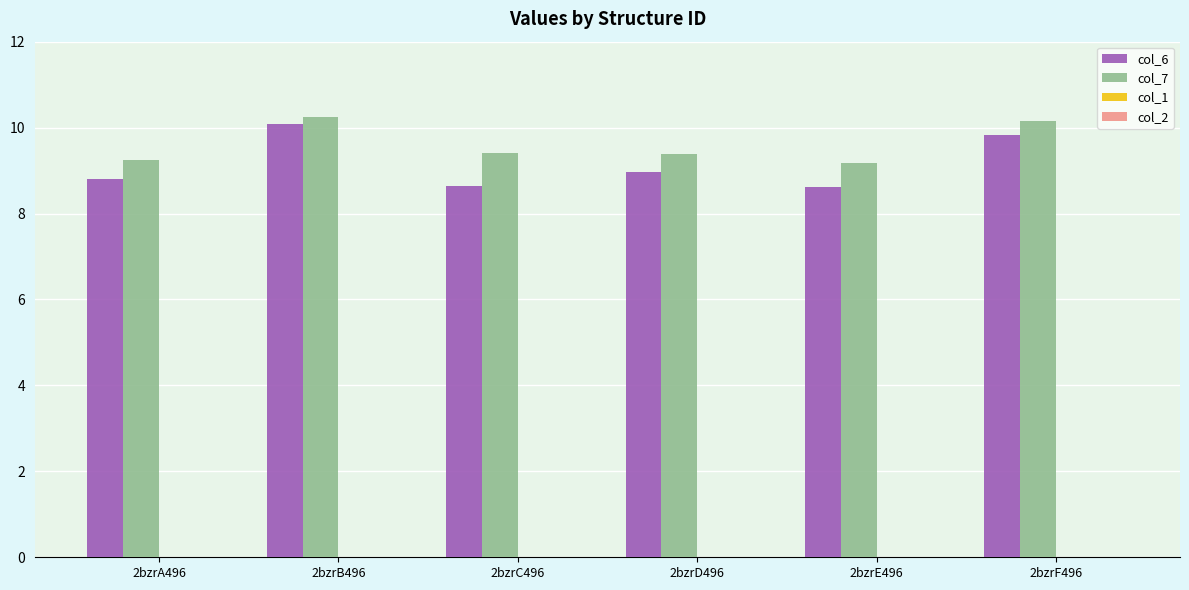

At which label does col_6 reach its peak?

2bzrB496